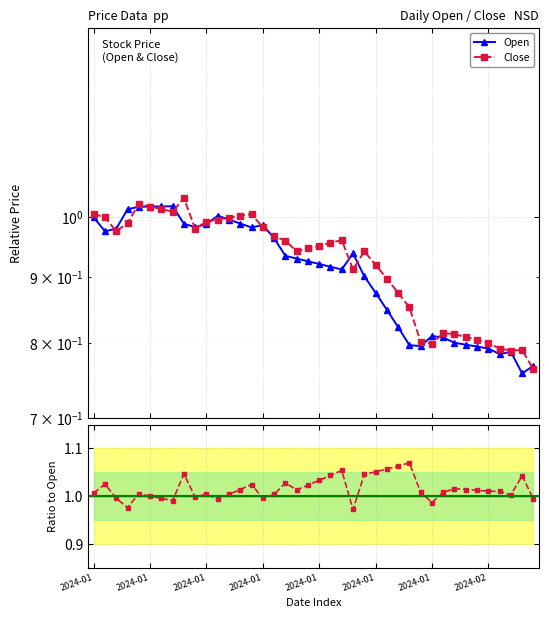

Where do Close and Close/Open first cross each other?

2024-01 and 2024-01